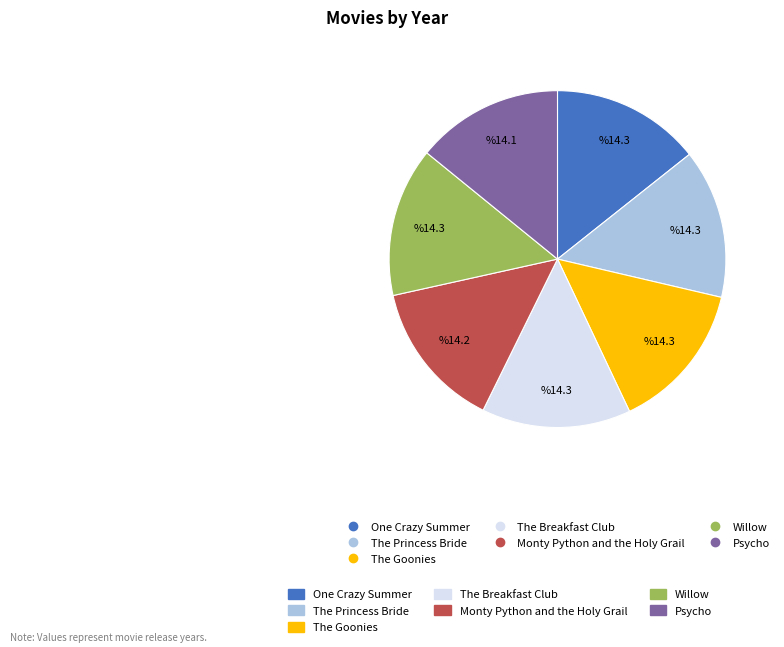

Does any single category account for the majority?

No